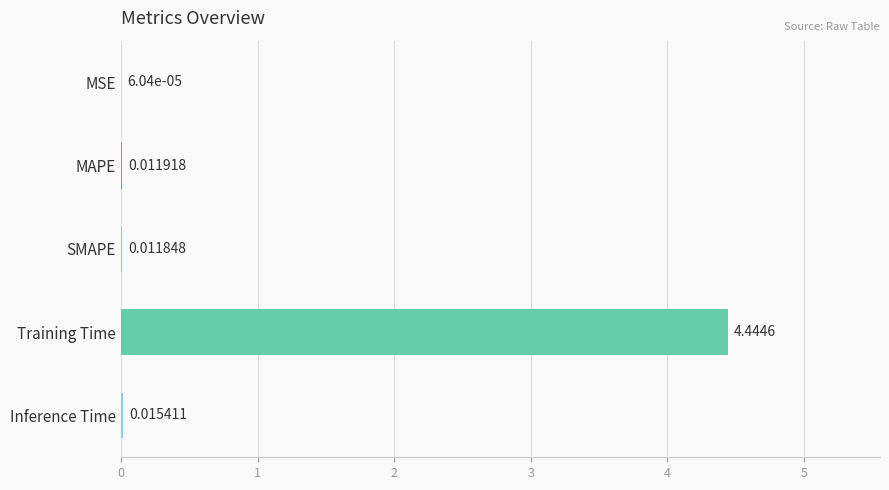

What is the sum of all values?

4.5